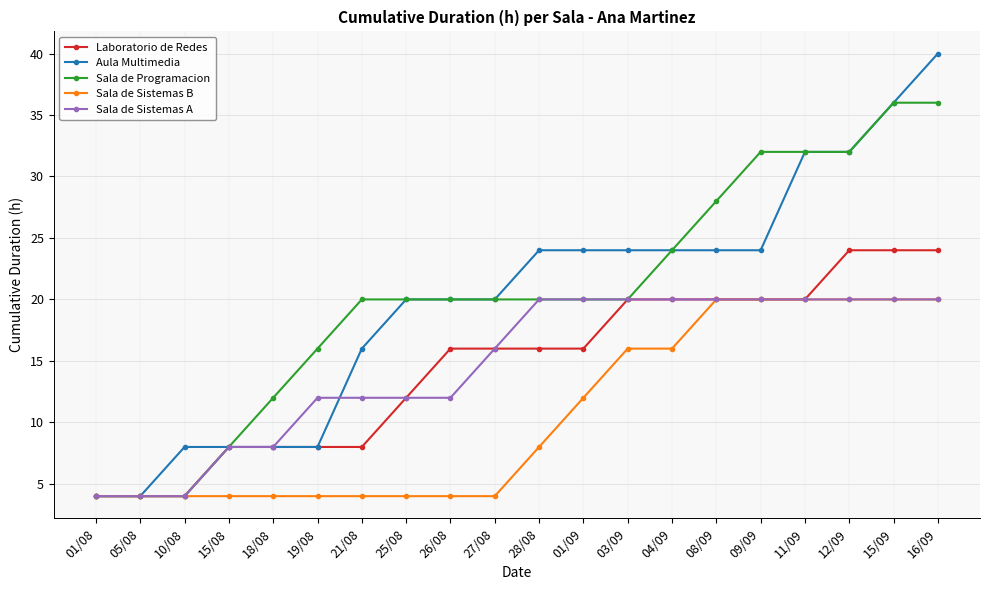

At which category is the sum across all series the highest?

16/09